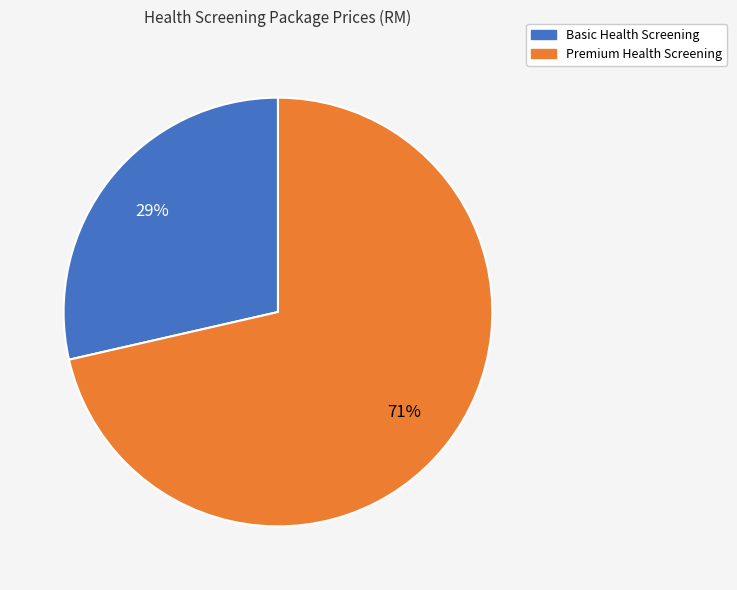

Which has a higher value, Basic Health Screening or Premium Health Screening?

Premium Health Screening